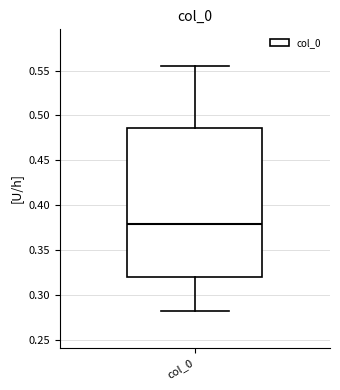

Read this box plot against the y-axis: the position of the median line, the range covered by the box, and the ends of both whiskers. The values are not printed on the chart, so give them approximately, as read against the axis.

median 0.380, box 0.320 to 0.485, whiskers 0.280 to 0.555